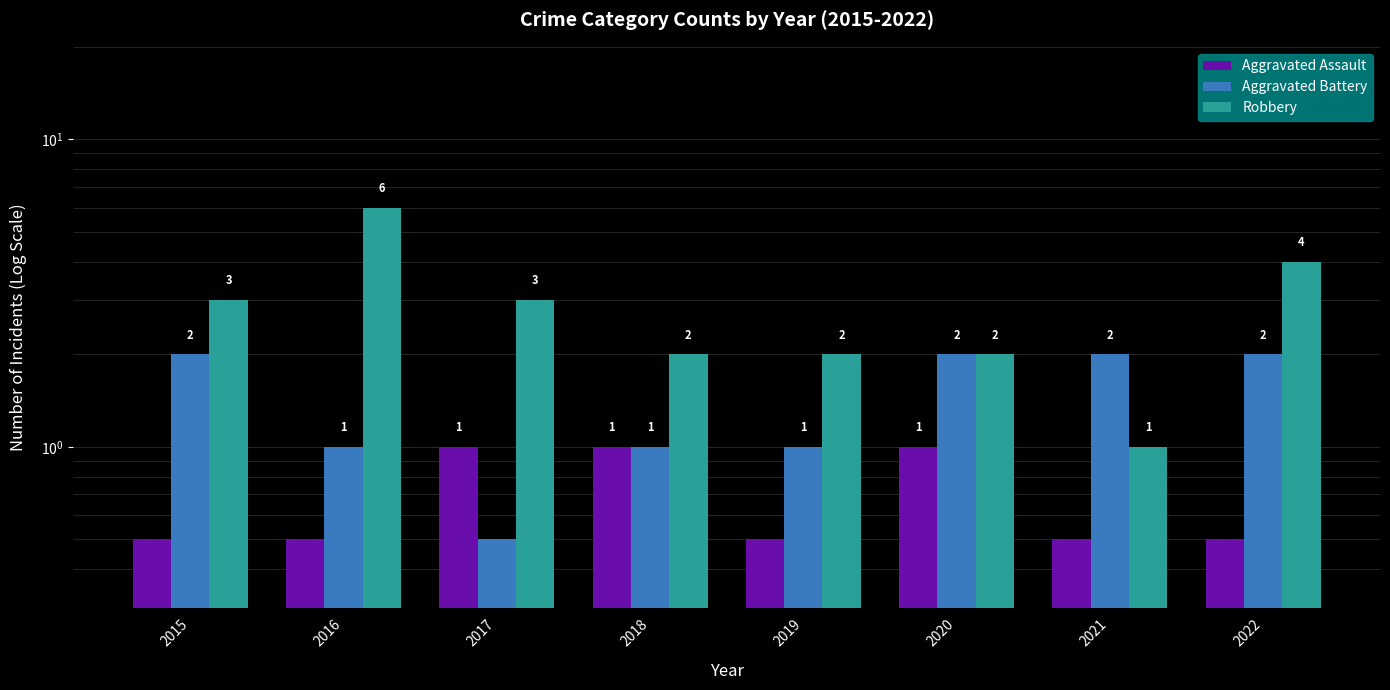

List the labels in order of Aggravated Assault value, largest first.

2017, 2018, 2020, 2015, 2016, 2019, 2021, 2022